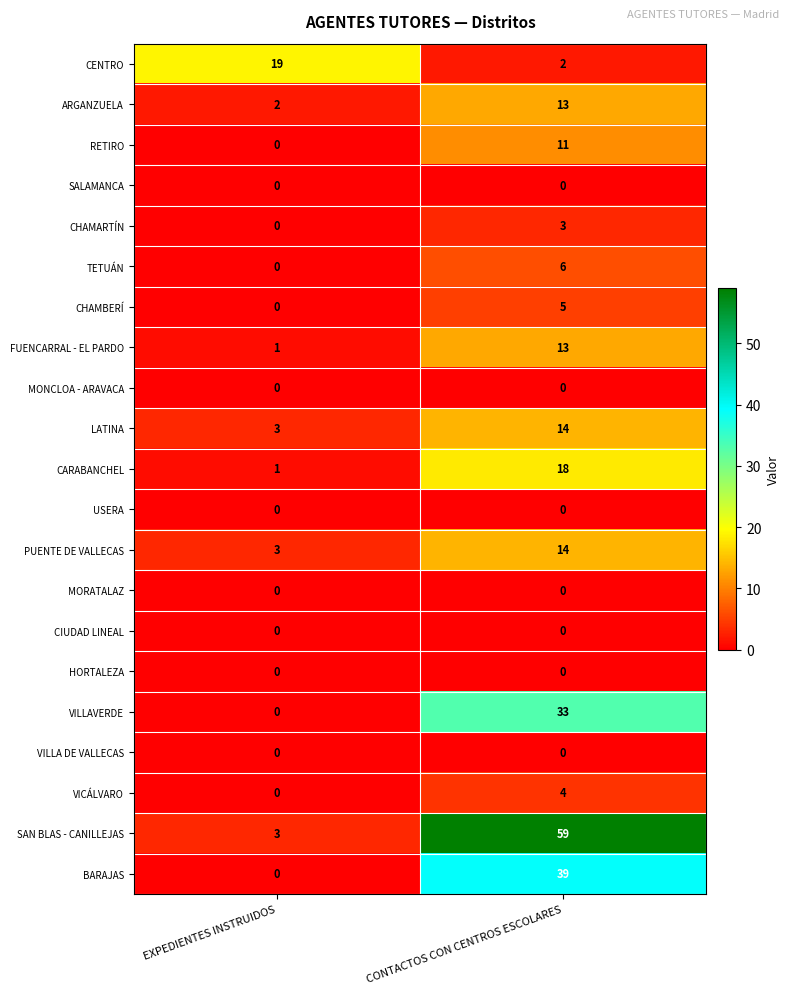

How many categories are shown in the chart?

2